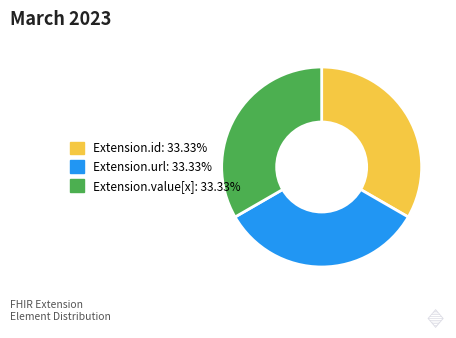

Does any single category account for the majority?

No